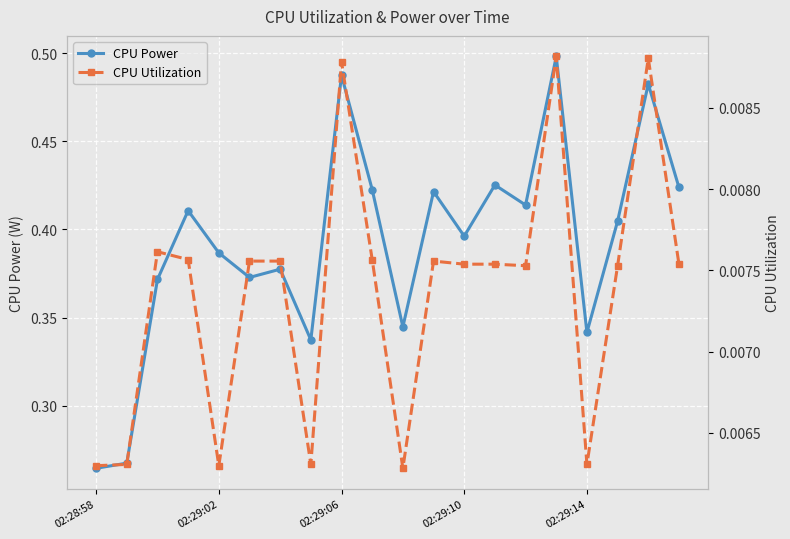

True or false: CPU Power and CPU Utilization intersect in this chart.

False